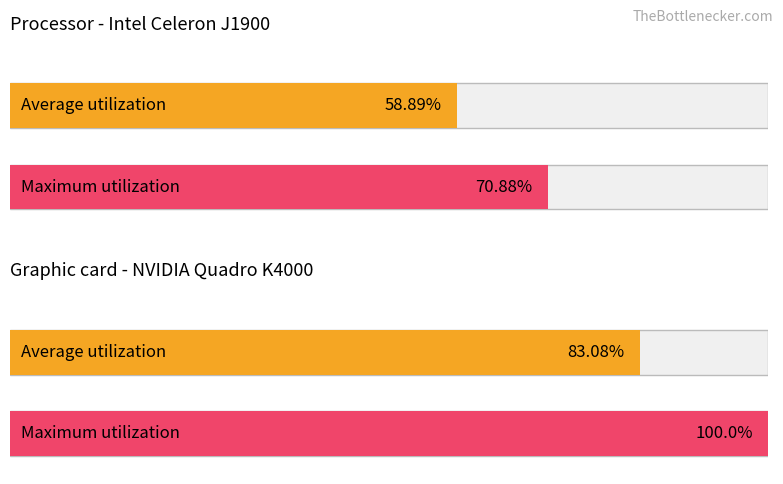

What is the maximum value shown in the chart?

100.0